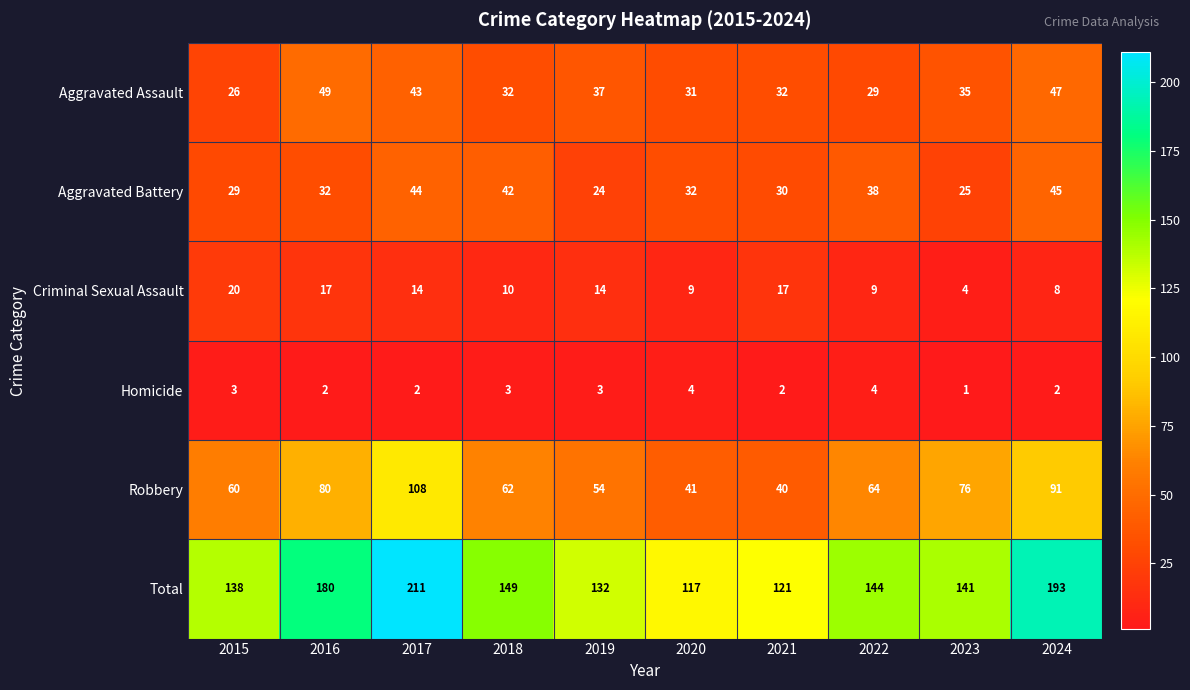

Which series changed the most between 2020 and 2024?

Total